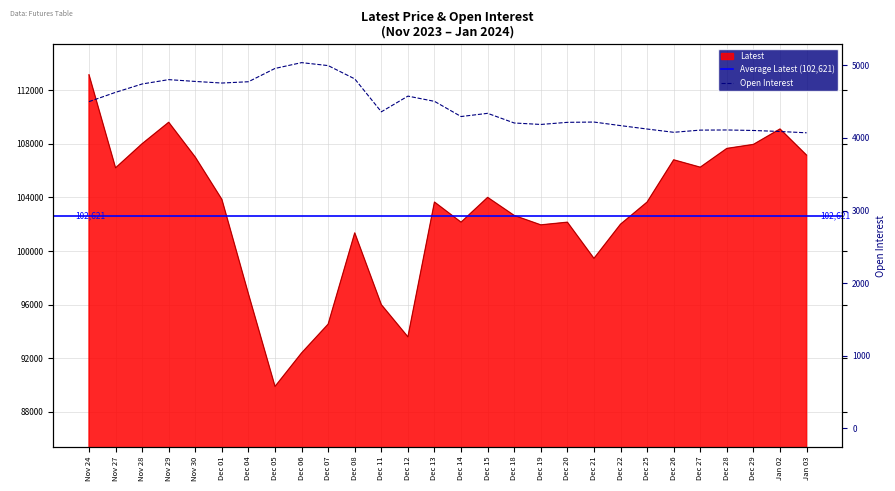

List the series in order of their overall mean, lowest first.

Open Interest, Latest